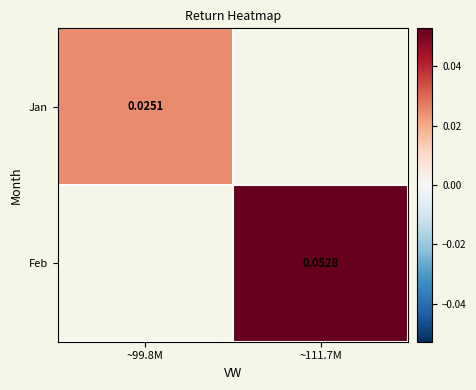

Is the value of Feb at ~111.7M greater than the value of Jan at ~99.8M?

Yes